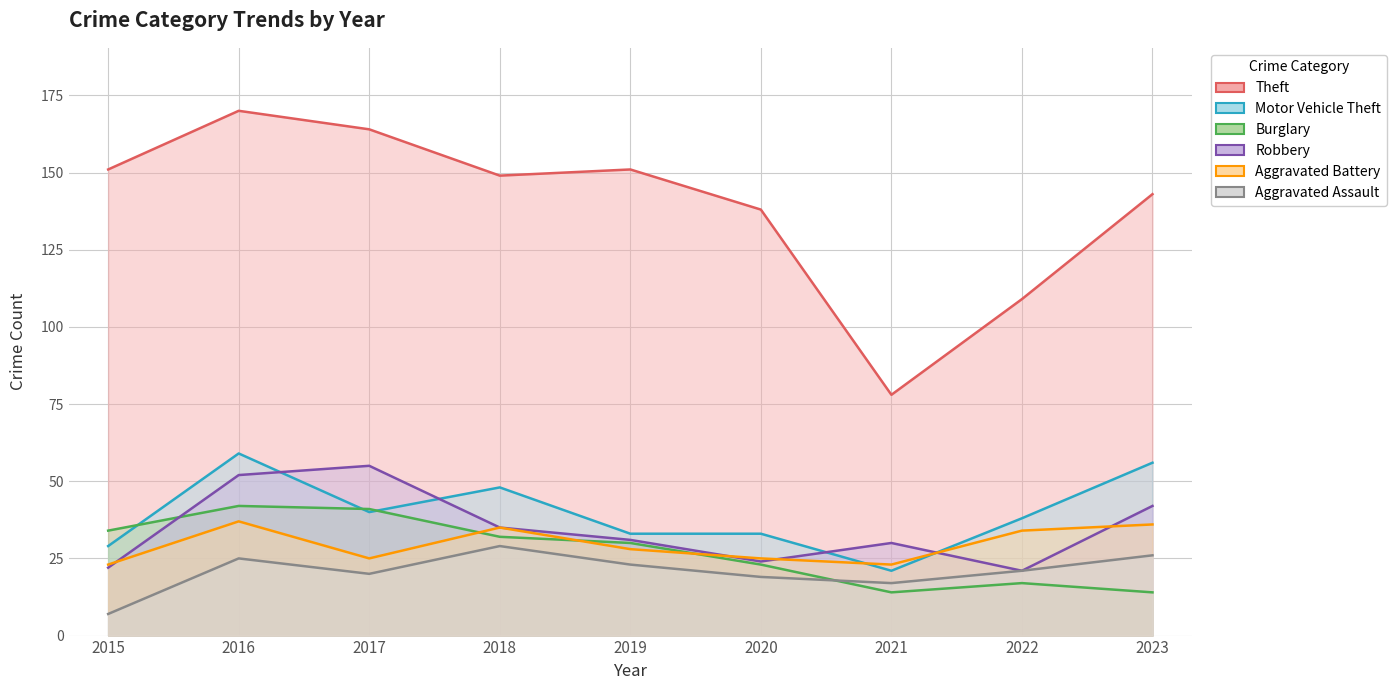

True or false: Robbery has a value of 35 at 2018.

True